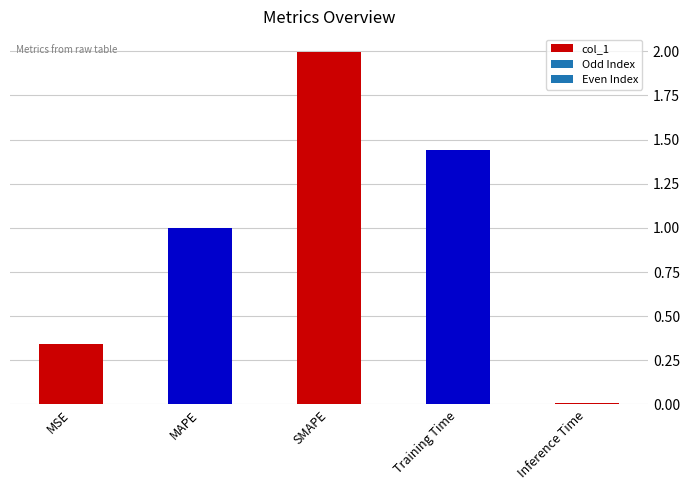

What is the sum of the values at SMAPE and MAPE?

3.0